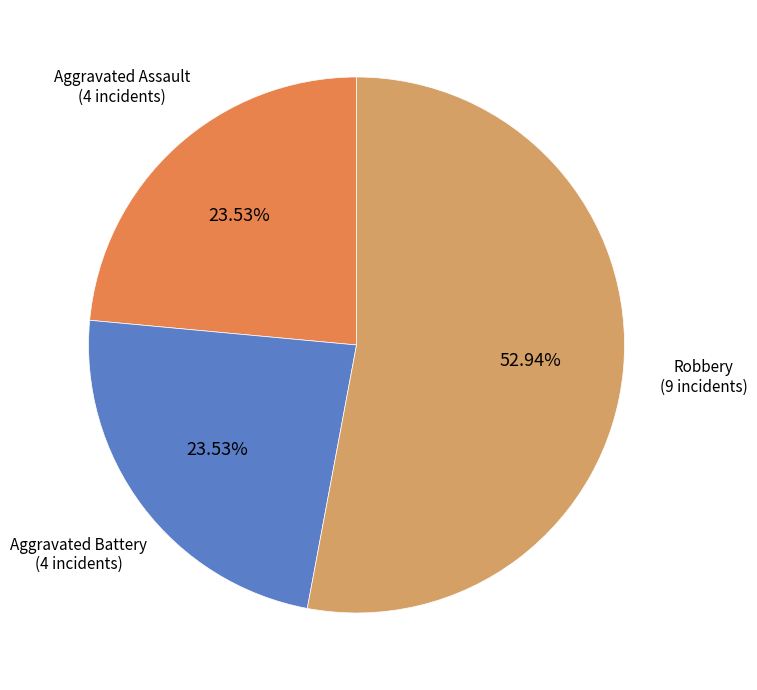

Combined, do Aggravated Battery and Aggravated Assault account for over 50%?

No